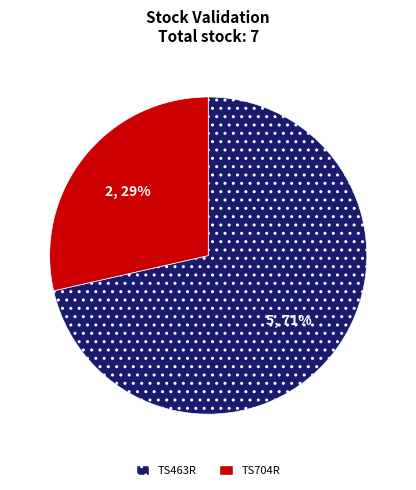

Which has a higher value, TS704R or TS463R?

TS463R